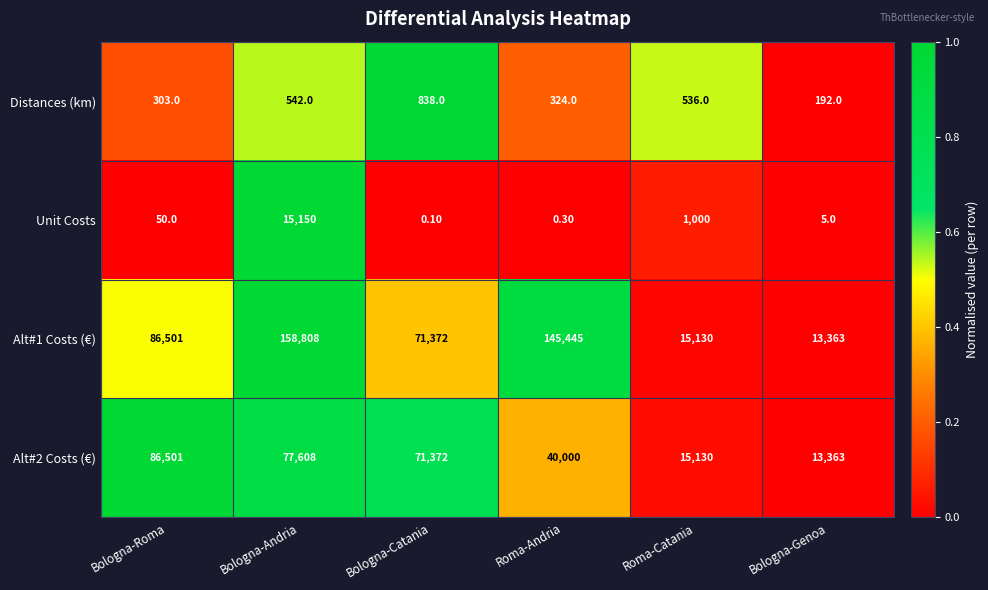

What is the difference between the Alt#2 Costs (€) values at Bologna-Roma and Roma-Andria?

46501.0